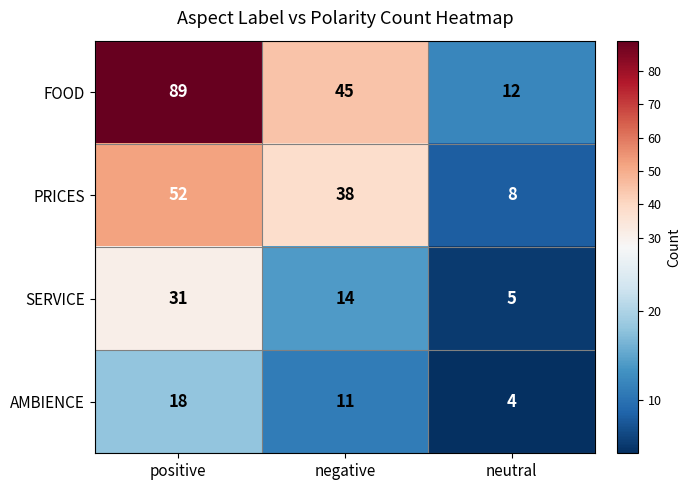

At which category is the sum across all series the highest?

positive